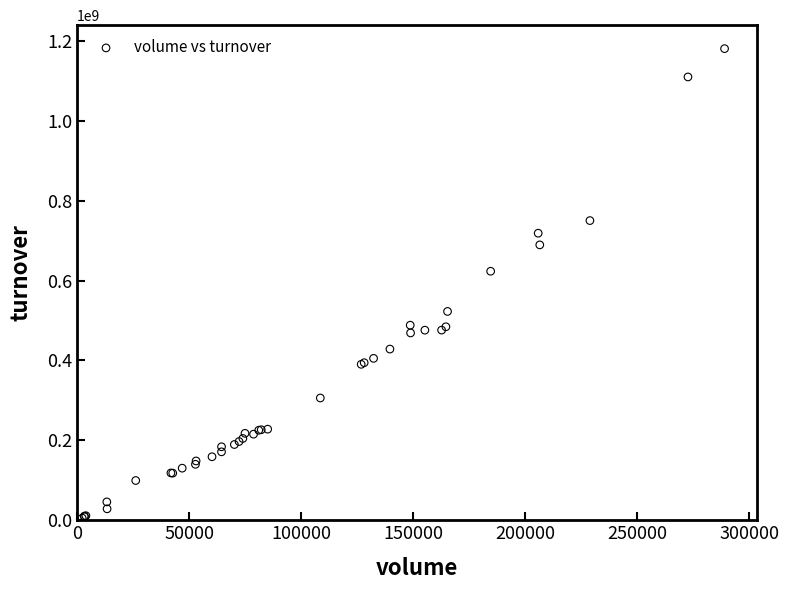

What Y value in the scatter plot is closest to 593128193?

623405296